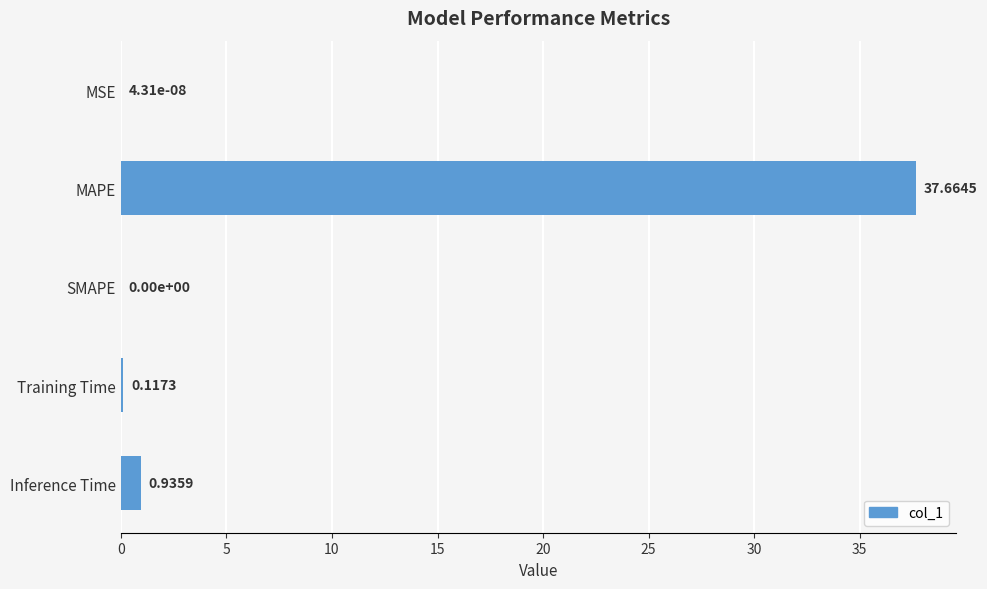

What is the sum of all values?

38.7